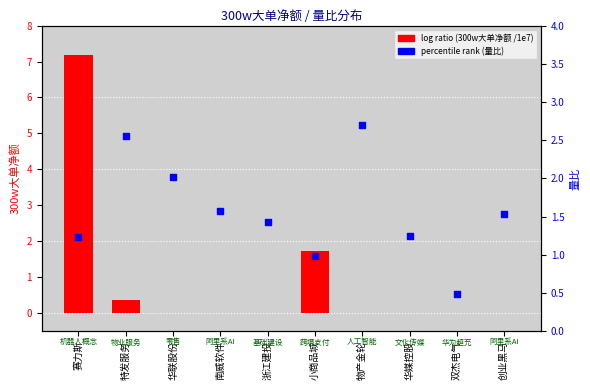

What are all the series names shown in the legend?

log ratio, percentile rank within the sample